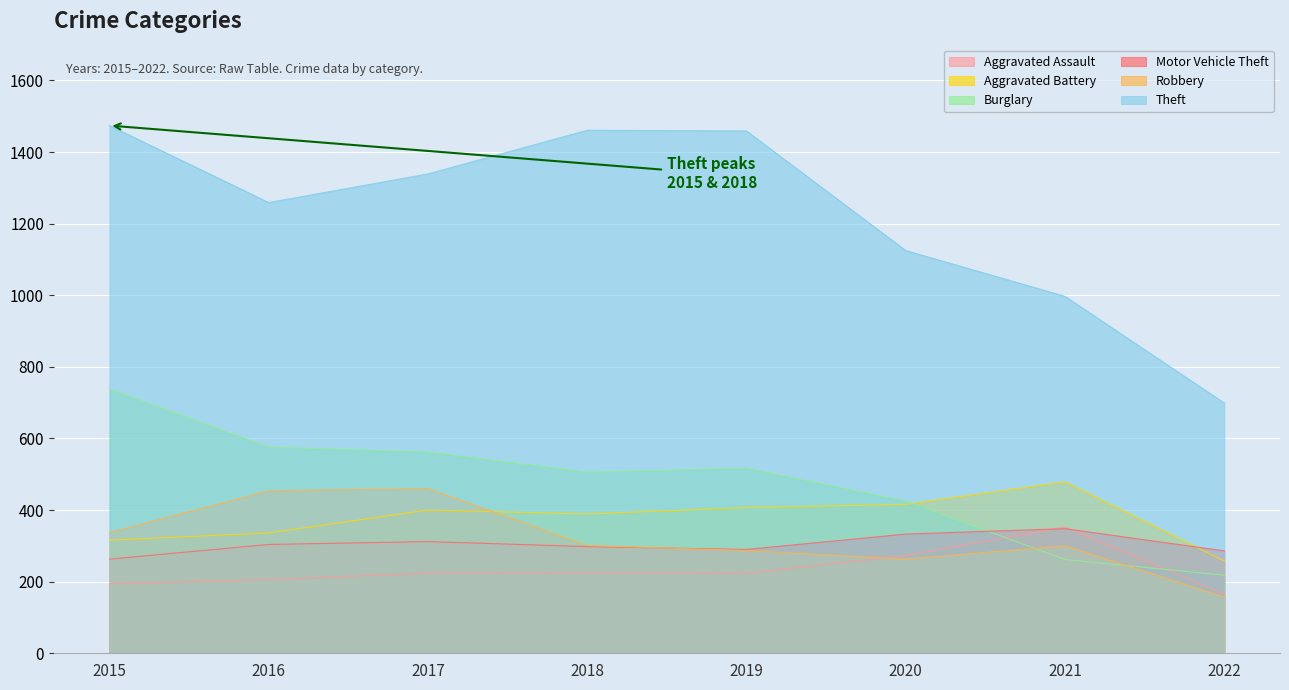

What is the difference between the highest and lowest values at 2021?

735